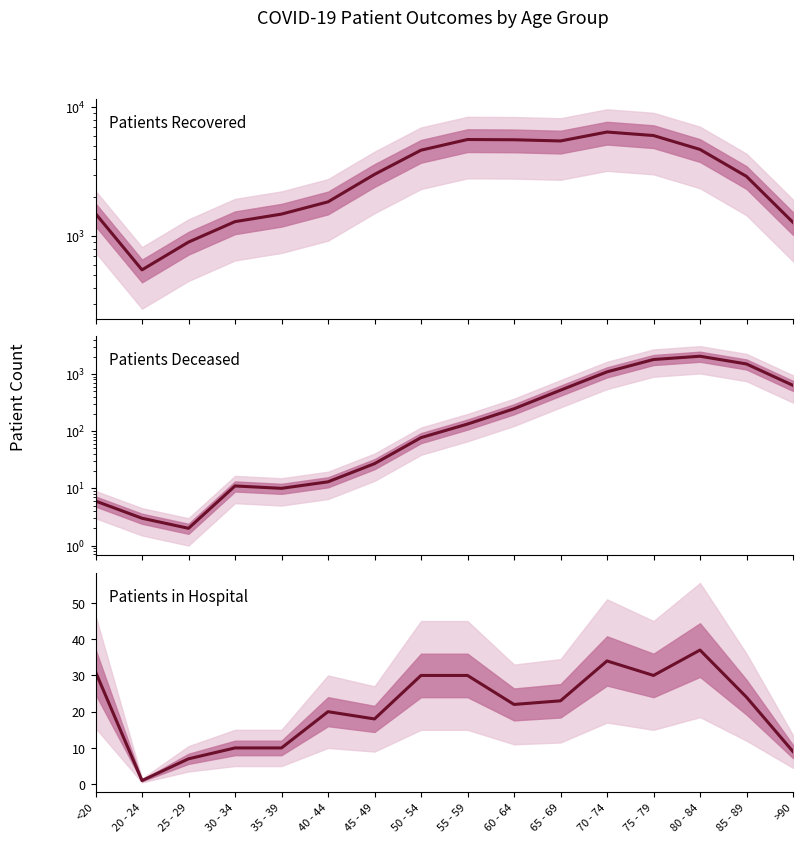

Which label corresponds to the smallest value in the chart?

20 - 24